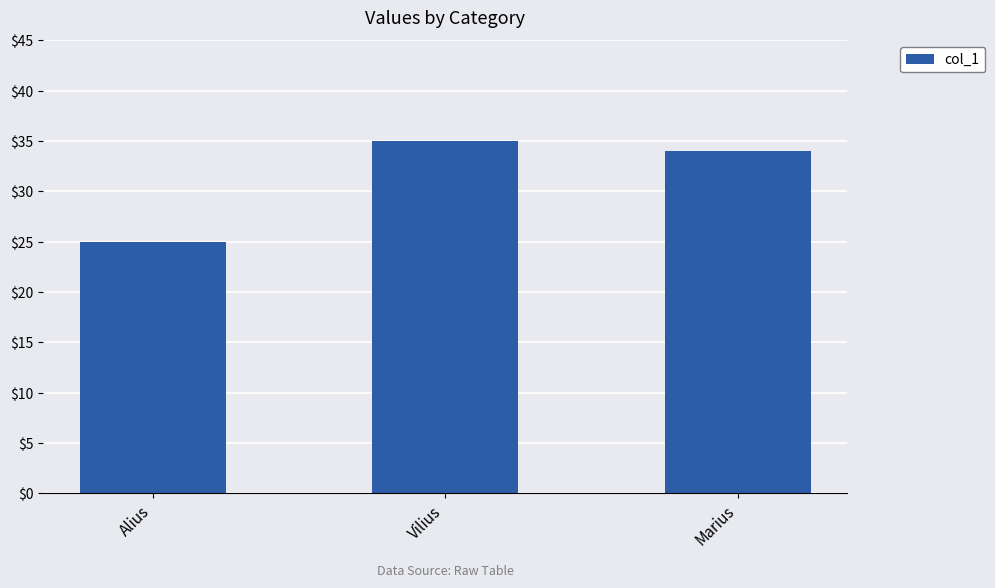

Rank the categories by value from lowest to highest.

Alius, Marius, Vilius